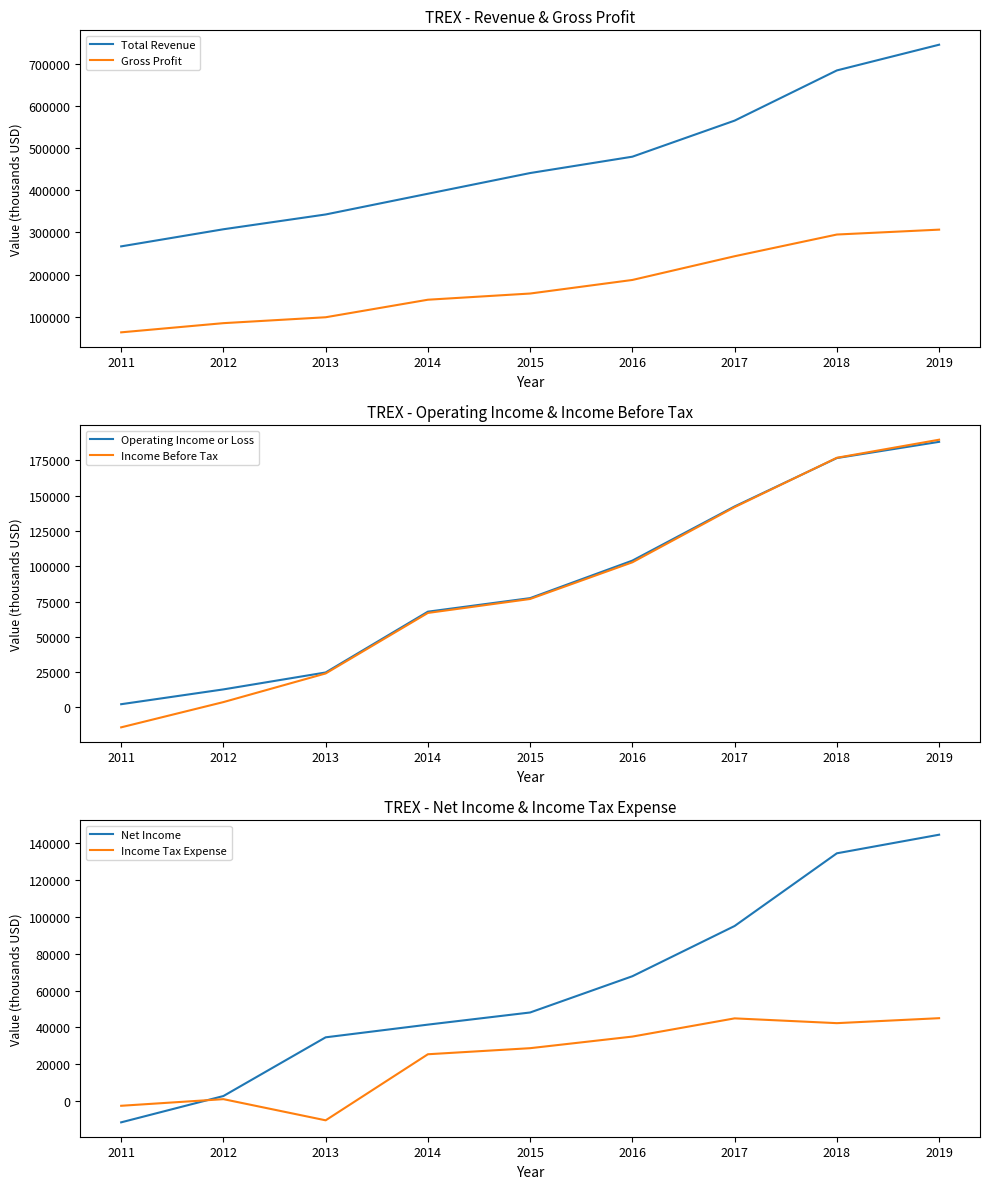

What is the total value across all series at 2018?

1509700